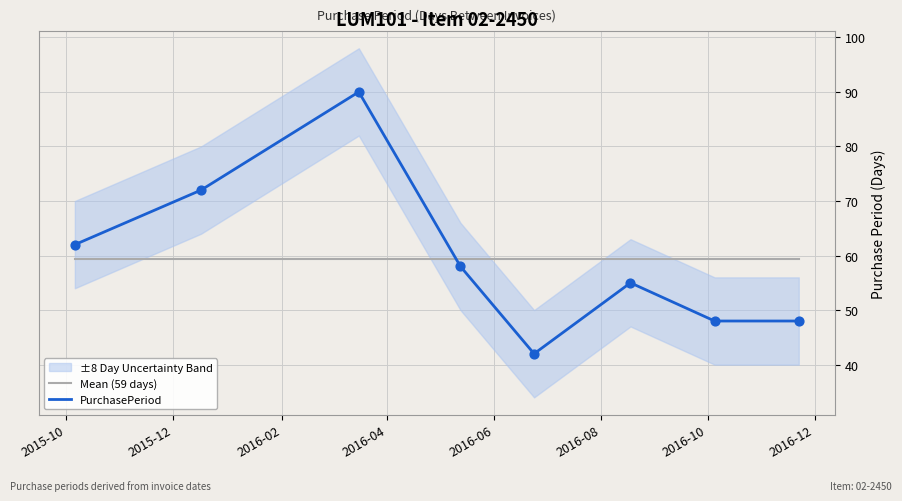

Which series reaches the maximum Y coordinate?

PurchasePeriod